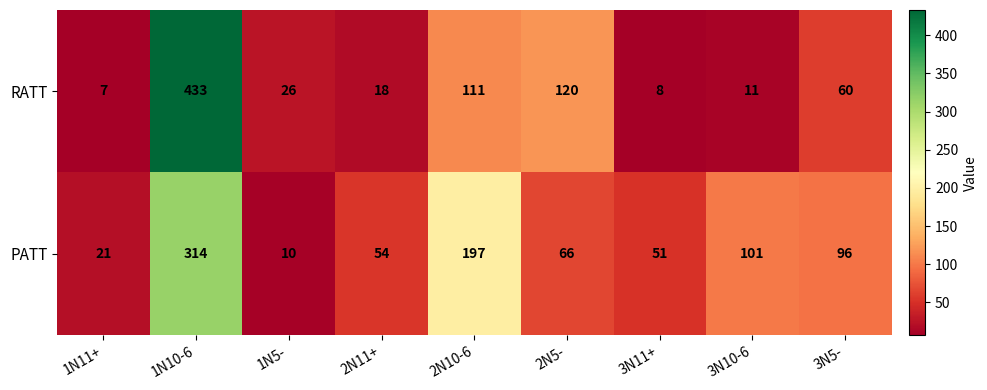

Read the PATT value at 3N10-6.

101